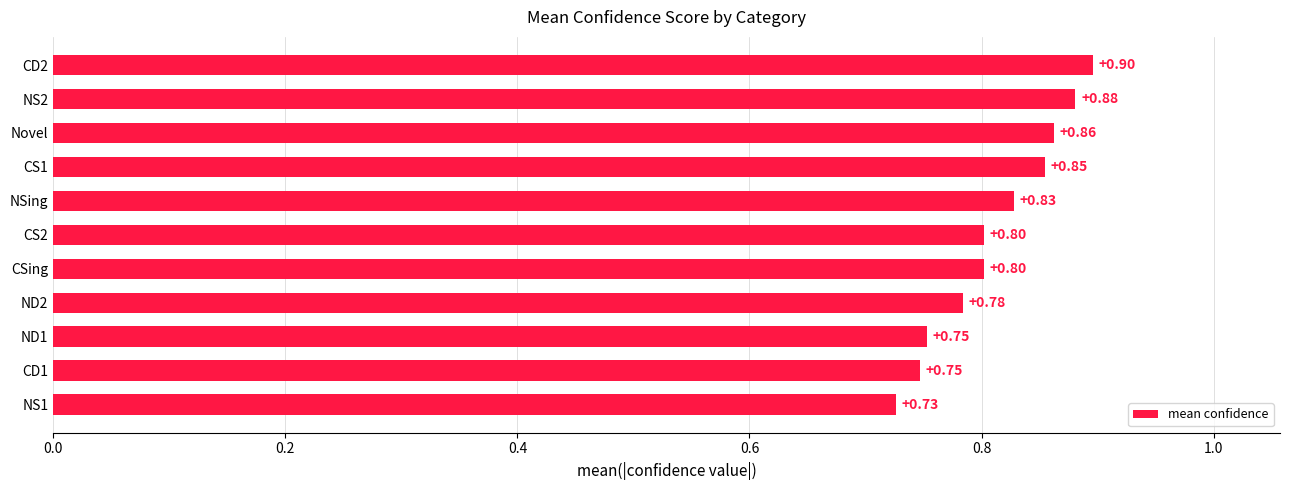

Which label corresponds to the largest value in the chart?

CD2